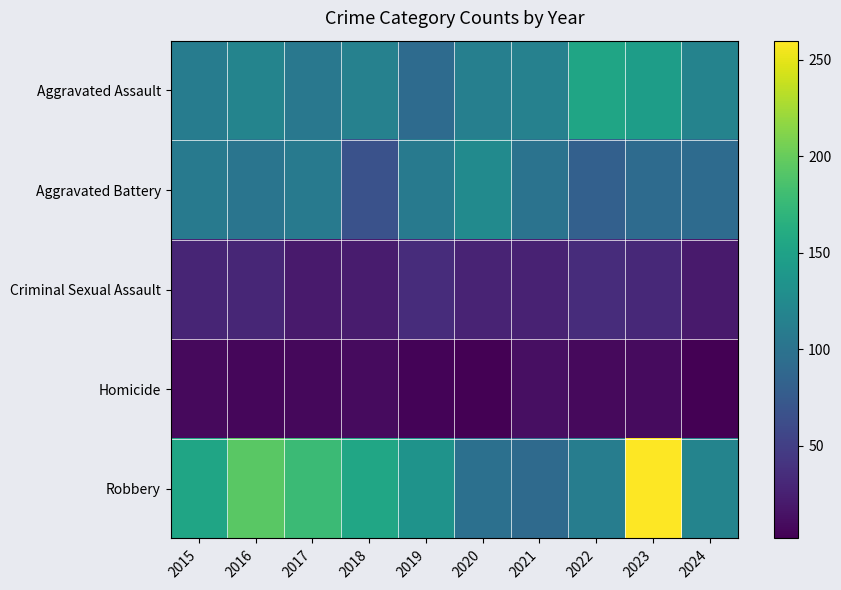

Reading left to right, list all the values displayed in this chart.

Aggravated Assault: 2015=110	2016=118	2017=105	2018=115	2019=92	2020=113	2021=115	2022=154	2023=146	2024=117
Aggravated Battery: 2015=108	2016=102	2017=108	2018=67	2019=108	2020=125	2021=100	2022=81	2023=92	2024=92
Criminal Sexual Assault: 2015=29	2016=30	2017=21	2018=22	2019=35	2020=28	2021=27	2022=35	2023=32	2024=21
Homicide: 2015=9	2016=7	2017=8	2018=10	2019=5	2020=2	2021=13	2022=9	2023=10	2024=3
Robbery: 2015=154	2016=194	2017=178	2018=155	2019=135	2020=97	2021=91	2022=111	2023=260	2024=118